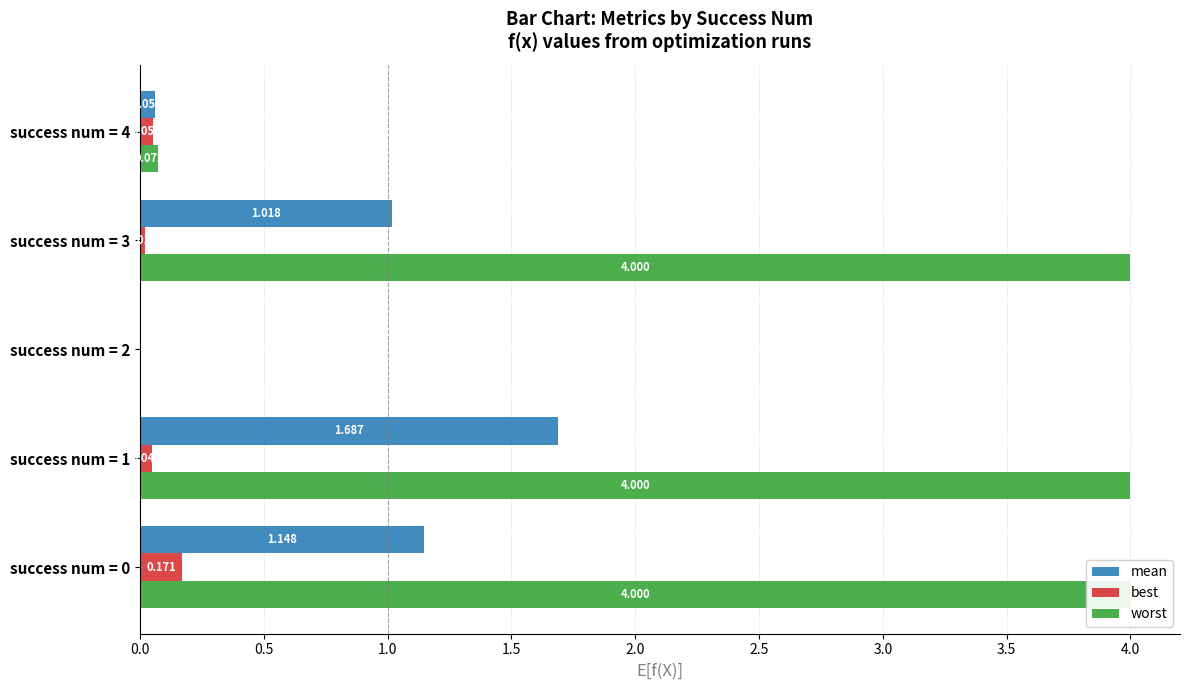

Rank the series by their average value, from lowest to highest.

best, mean, worst